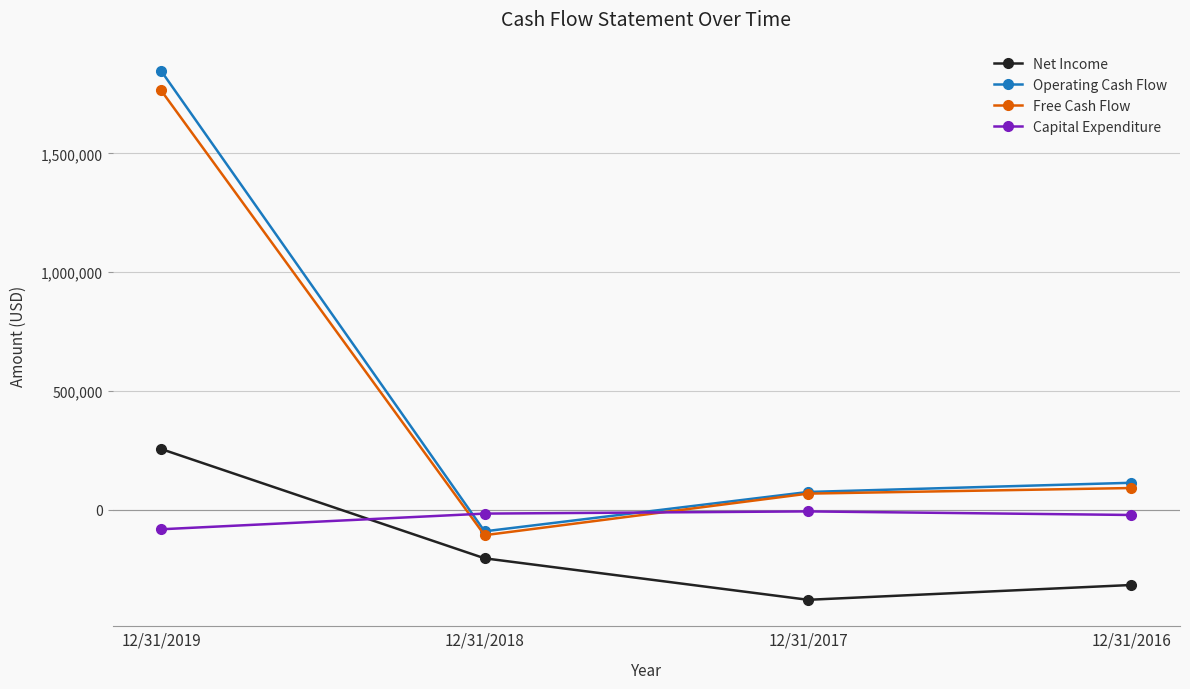

Which series ends up on top after the final intersection of Capital Expenditure and Free Cash Flow?

Free Cash Flow